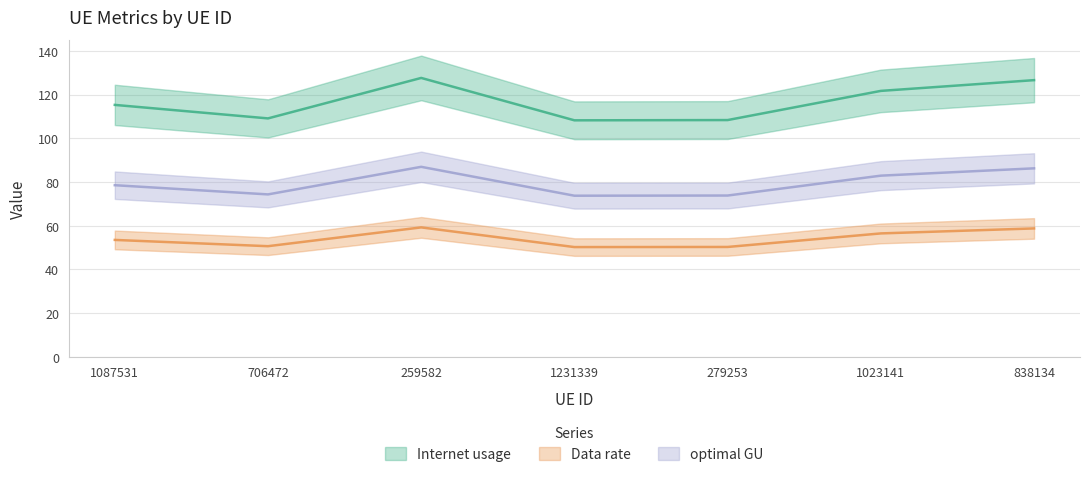

Which label corresponds to the largest value in the chart?

259582